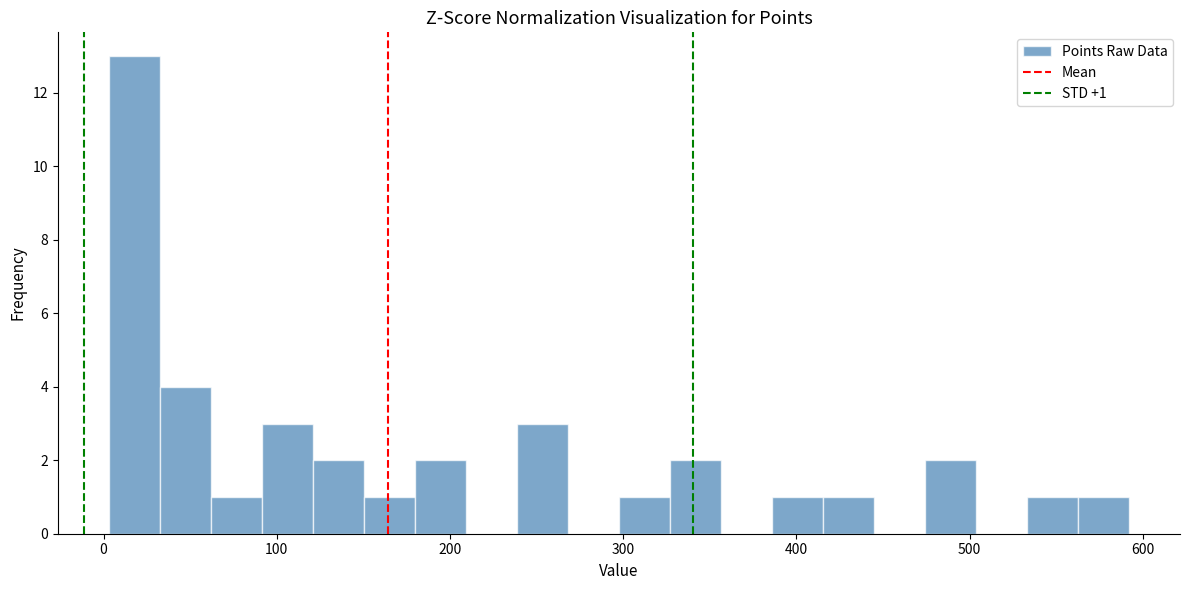

Around what value on the x-axis is the tallest bar? Give the approximate position of its centre, as read against the axis.

20